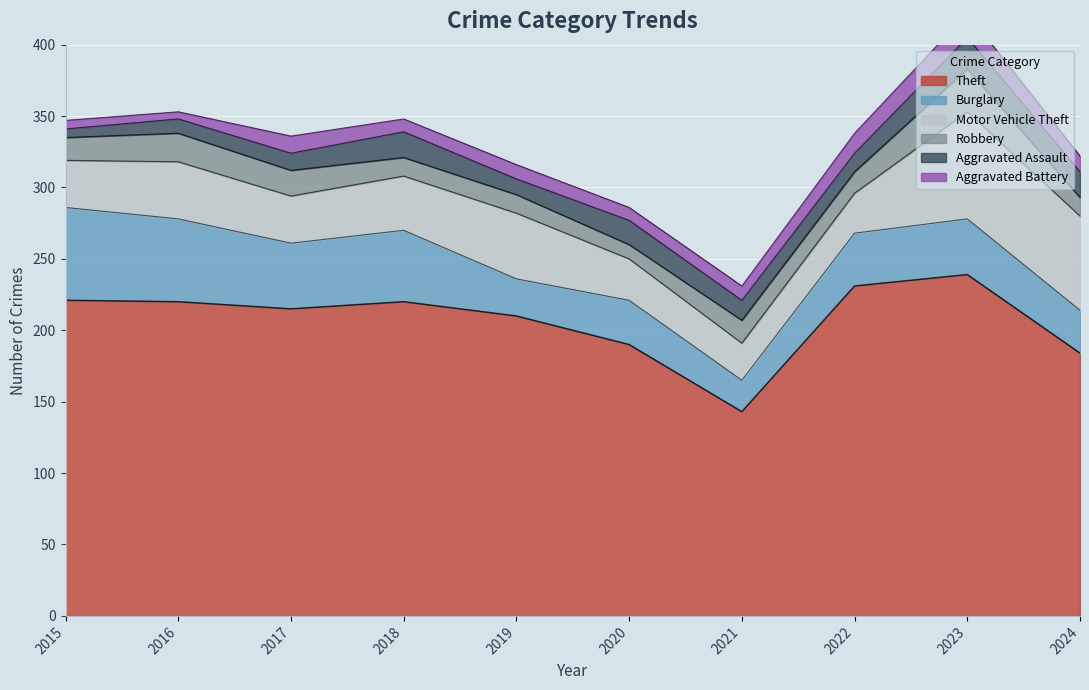

In Aggravated Battery, how many points are lower than both neighbors (excluding endpoints)?

3